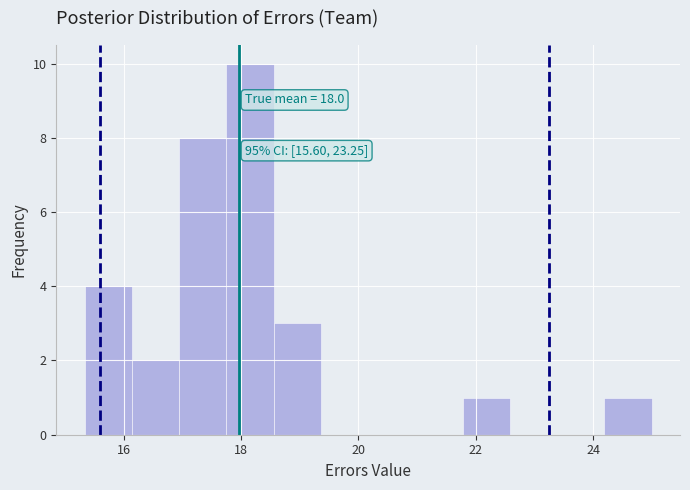

Which range on the x-axis has the tallest bar?

17.8 to 18.6